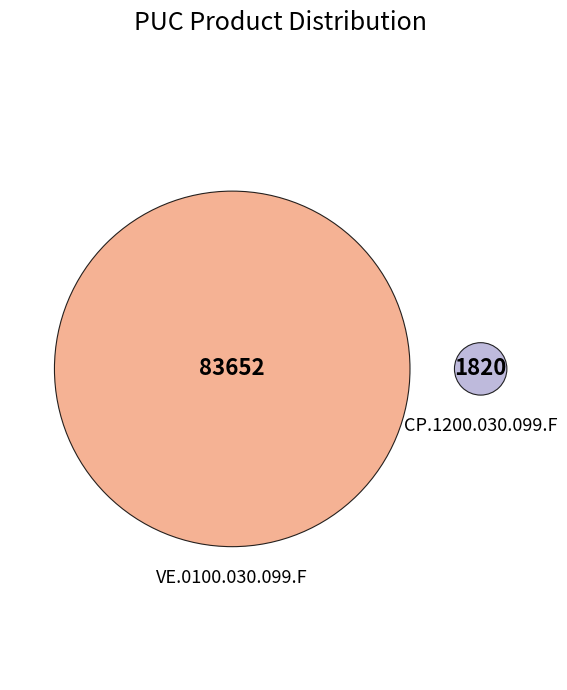

What is the smallest slice in the pie chart?

CP.1200.030.099.F